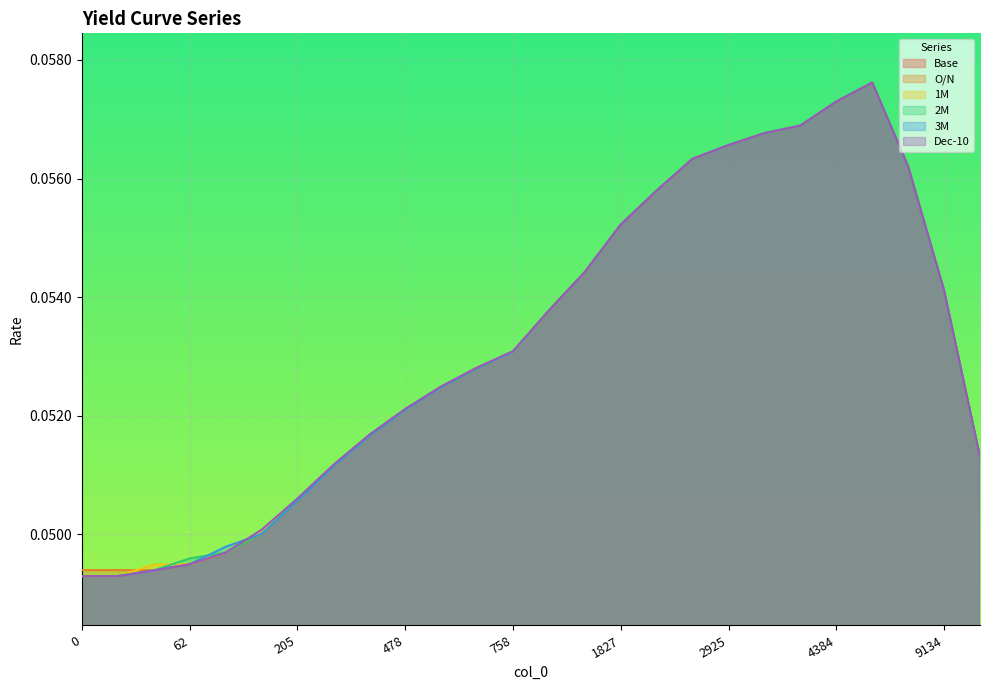

How many intersections are there between 3M and Dec-10?

2